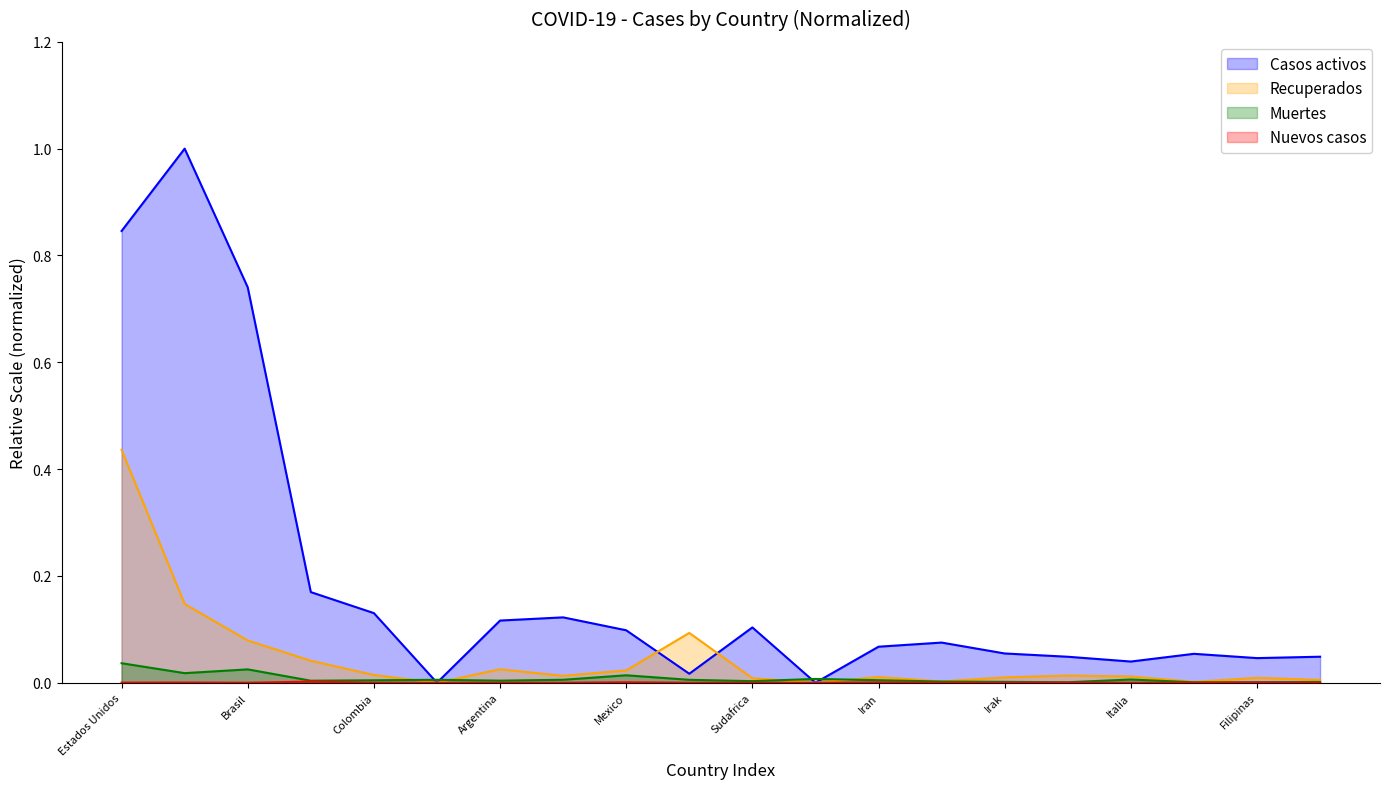

True or false: Recuperados and Nuevos casos intersect in this chart.

False